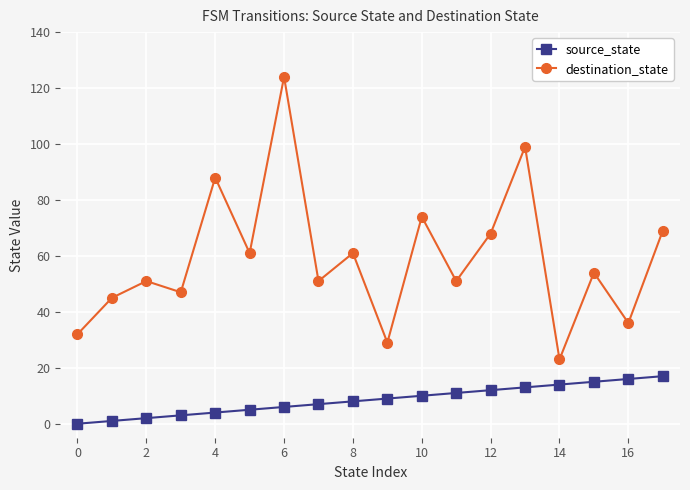

True or false: destination_state and source_state cross at least once.

False